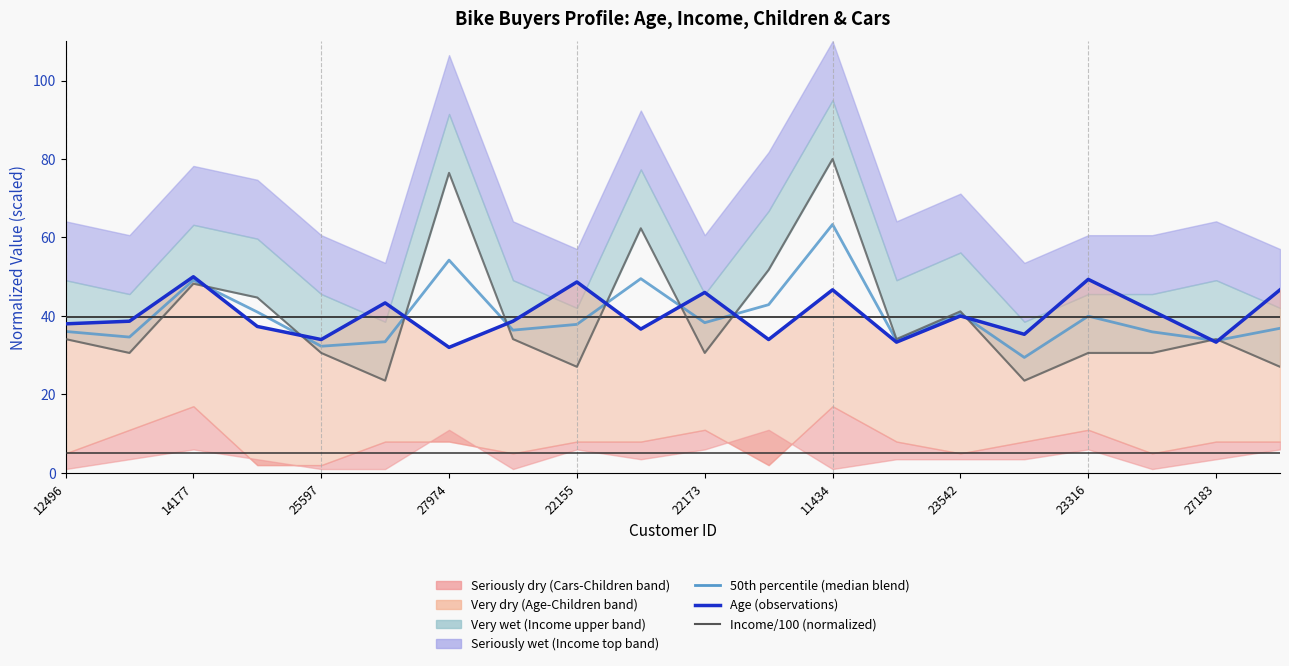

What is the difference between the second highest and second lowest values in the Income/100 (normalized) series?

52.9